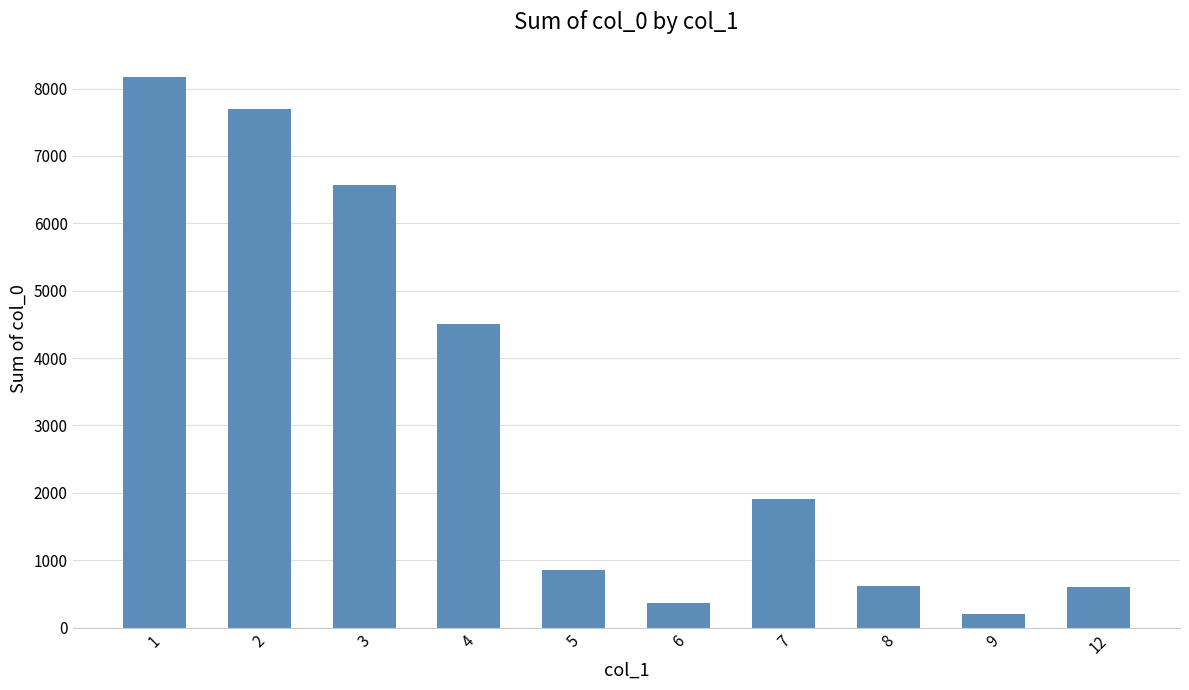

What is the value of the 6th bar from the left?

371